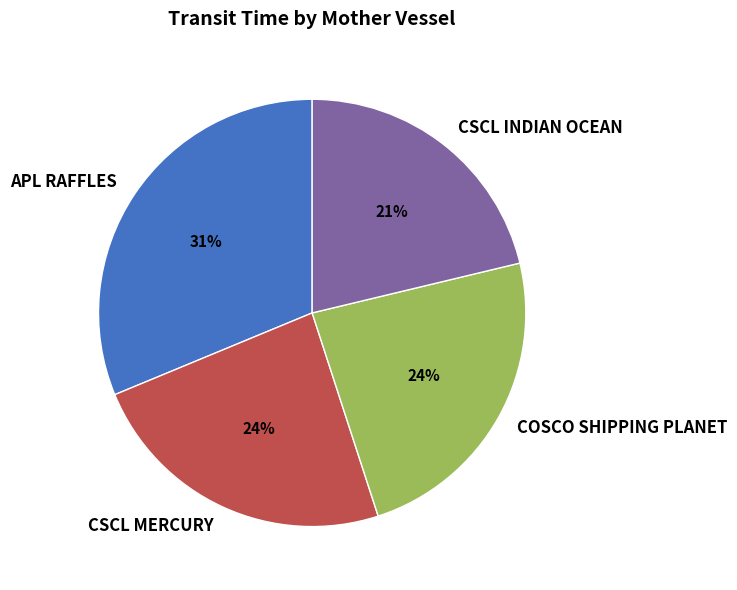

Combined, do CSCL INDIAN OCEAN and COSCO SHIPPING PLANET account for over 50%?

No